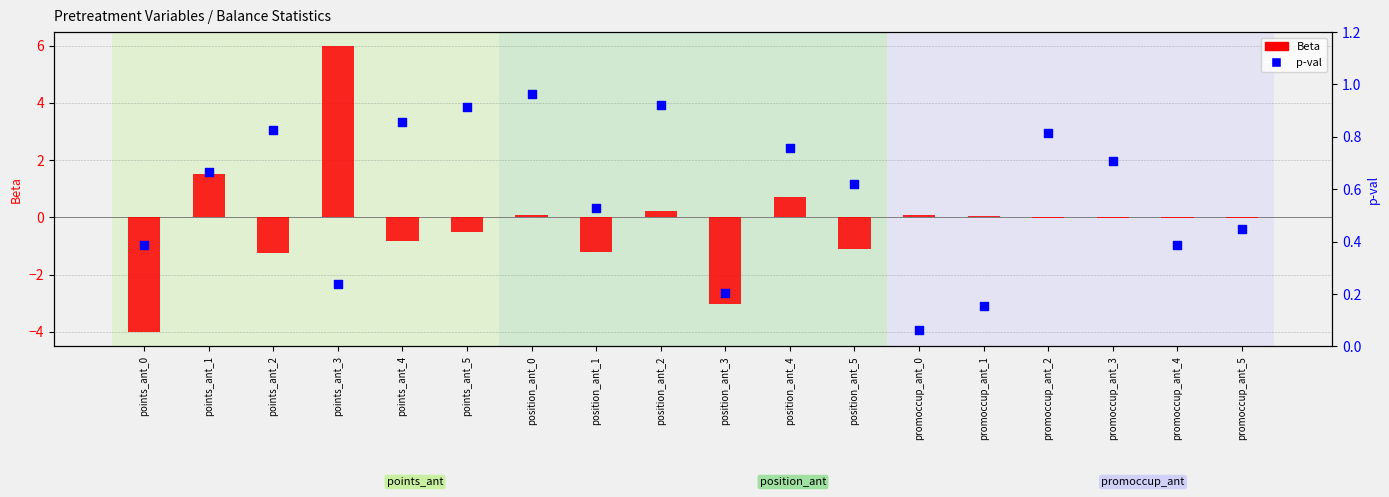

Which series has the largest total across all categories?

p-val